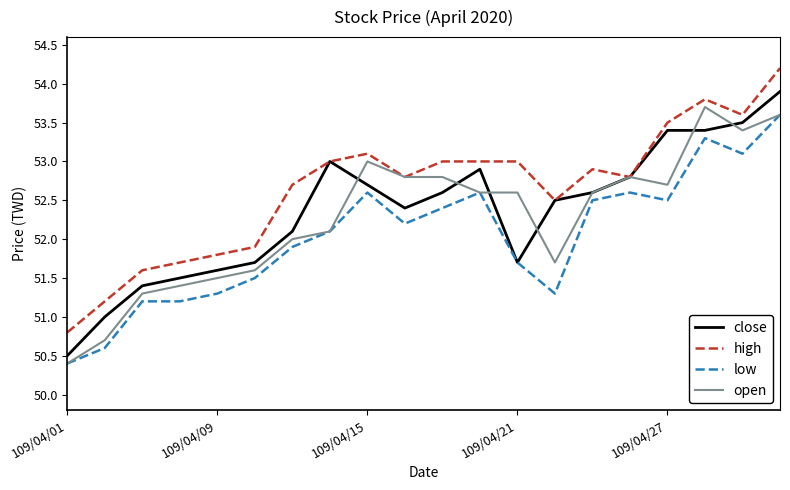

Which series has the largest total across all categories?

high